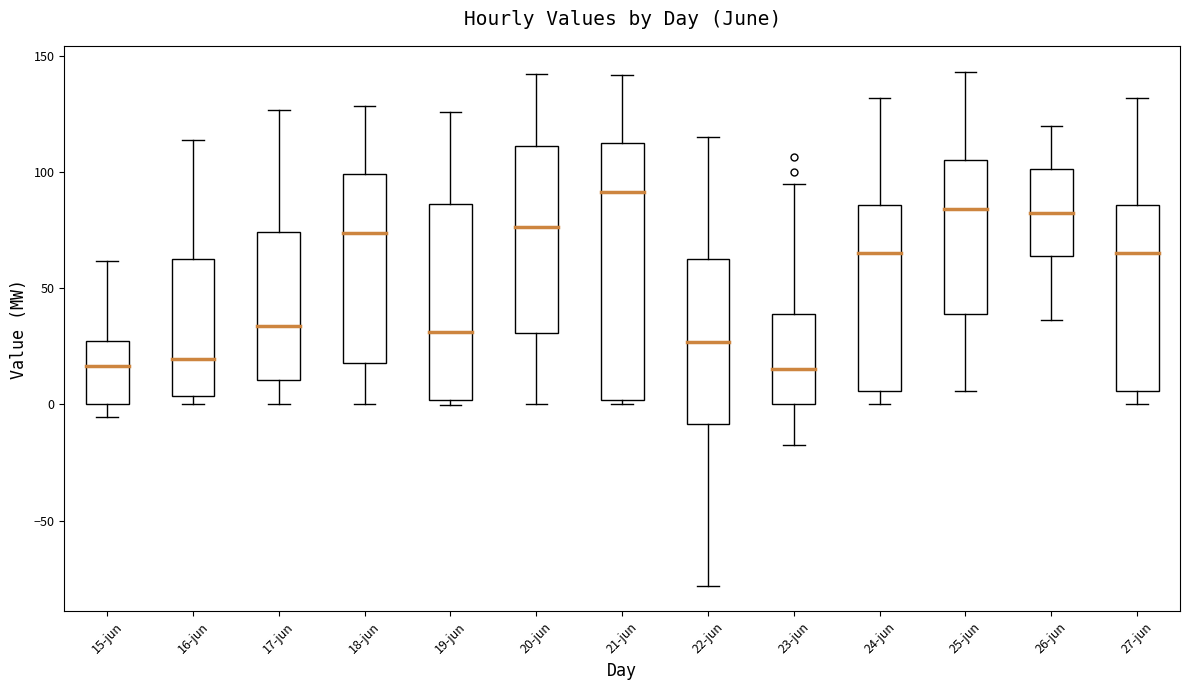

Where does the upper whisker of the box for 17-jun end on the y-axis? The values are not printed on the chart, so give them approximately, as read against the axis.

125